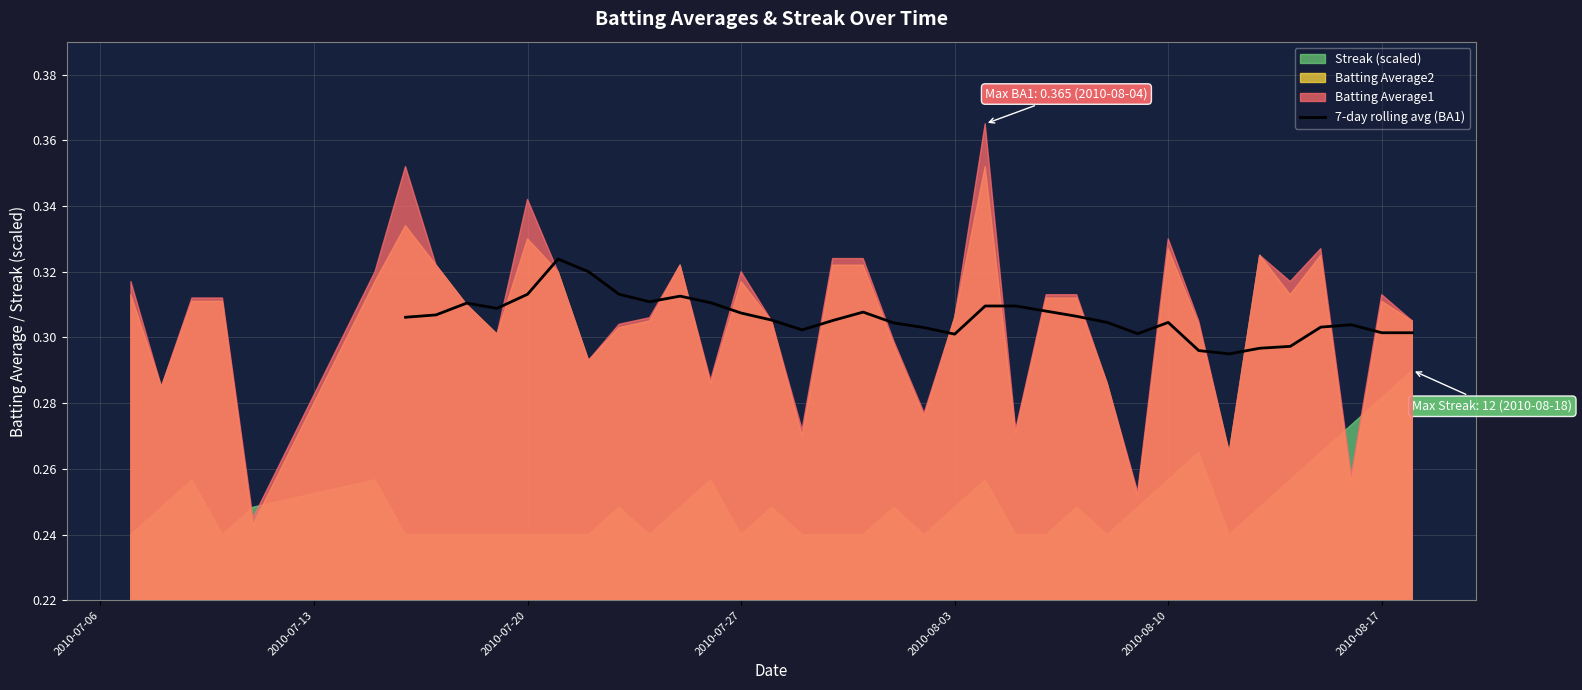

The value of 7-day rolling avg (BA1) at 2010-08-17 is 0.3. True or false?

True